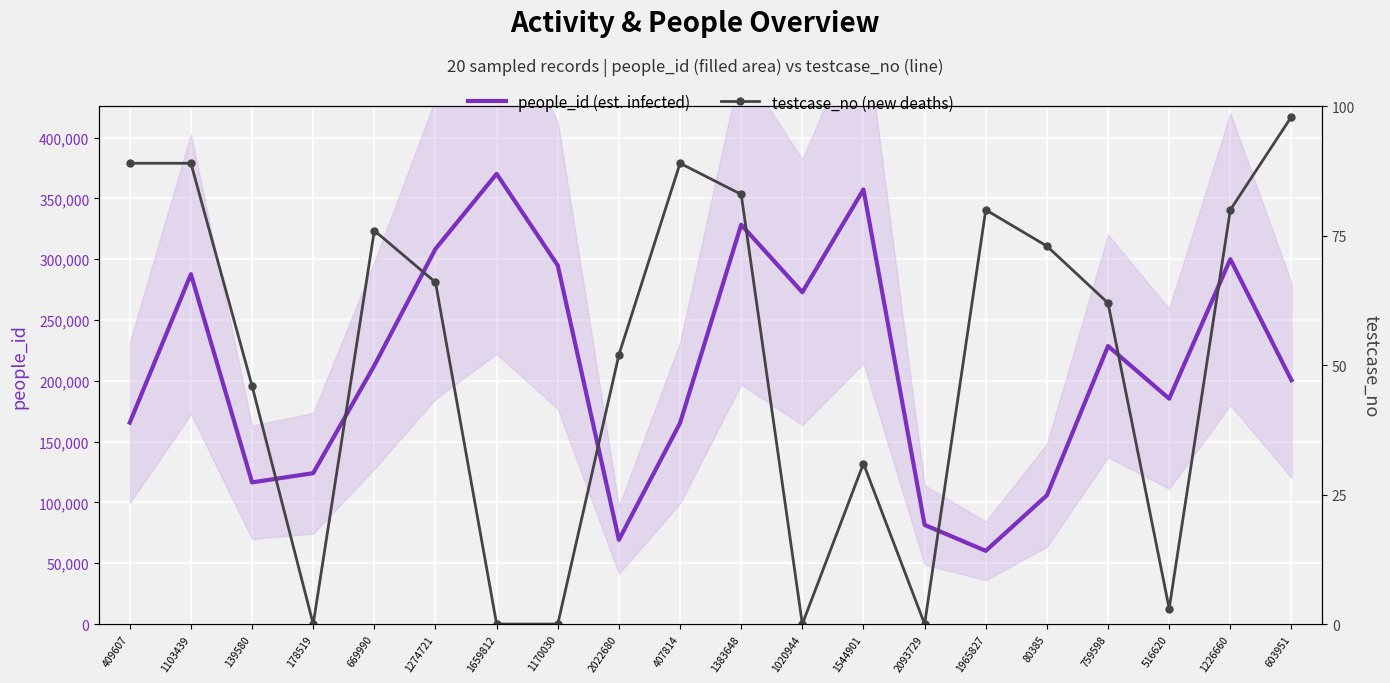

Where is the first local minimum for people_id (est. infected)?

139580